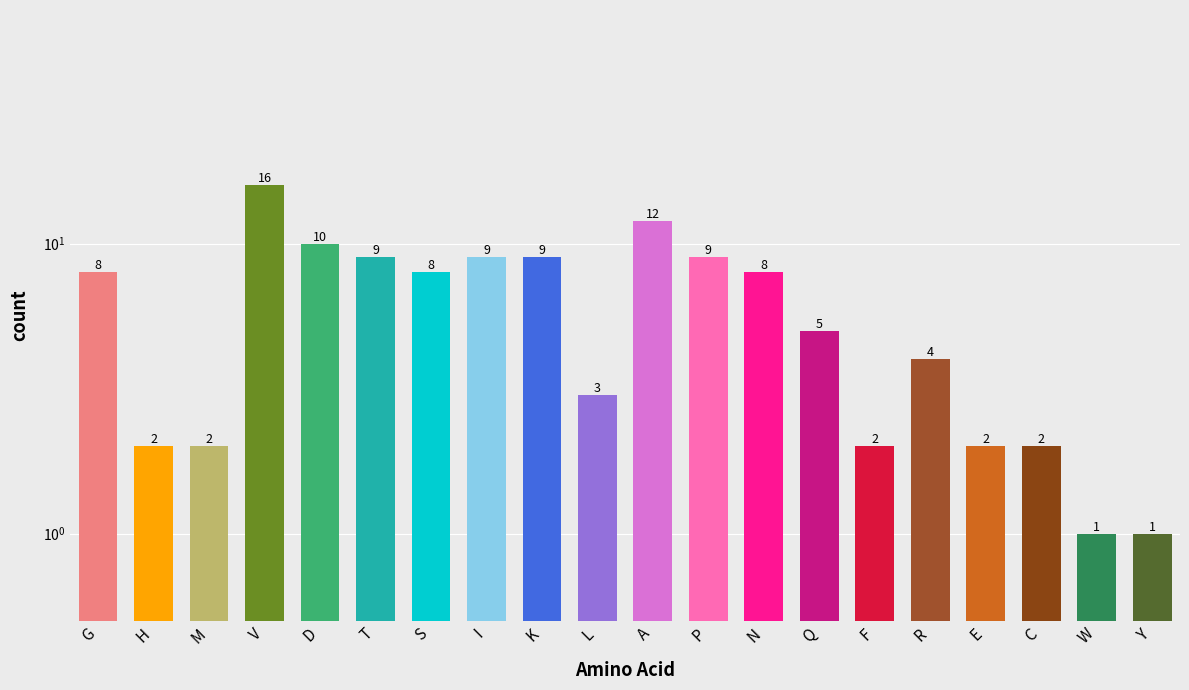

Reading left to right, what are all the values shown in this chart?

8	2	2	16	10	9	8	9	9	3	12	9	8	5	2	4	2	2	1	1